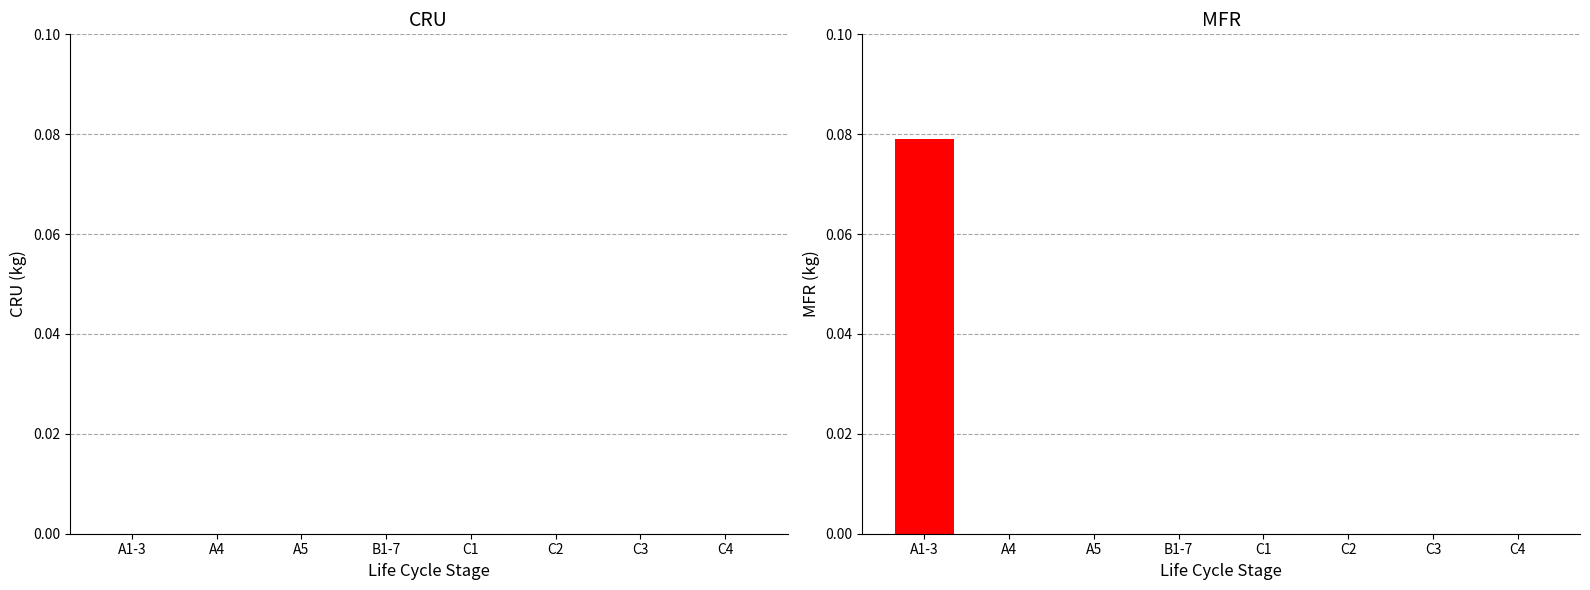

The chart shows a value of 0.0 at A5. True or false?

True